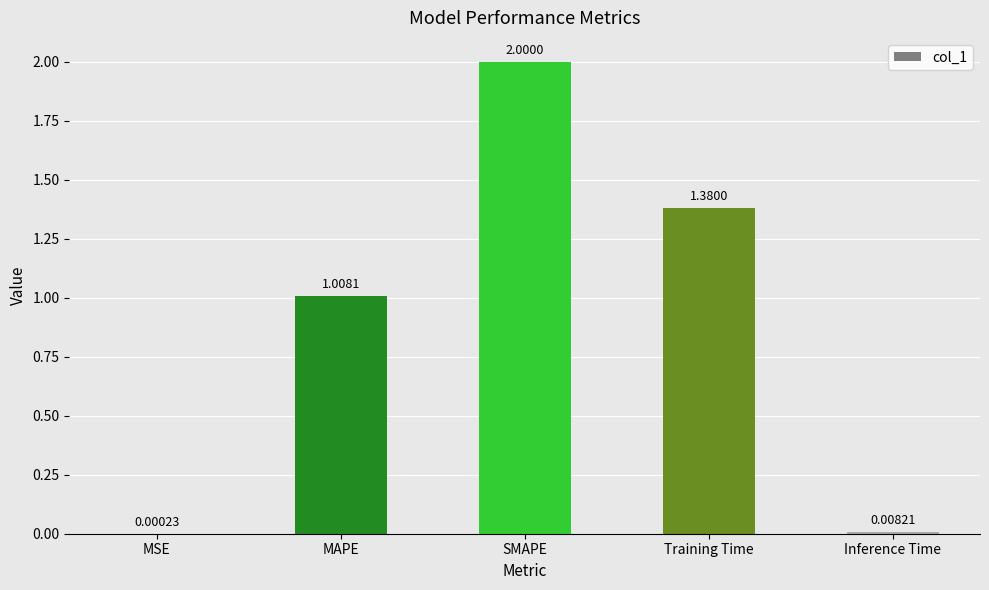

What is the sum of all values?

4.4